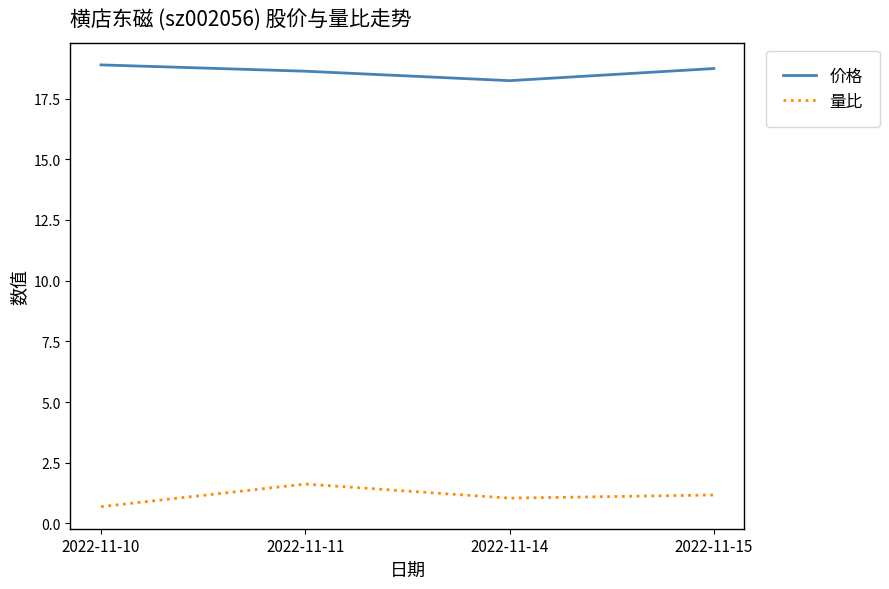

What is the total value across all series at 2022-11-14?

19.3